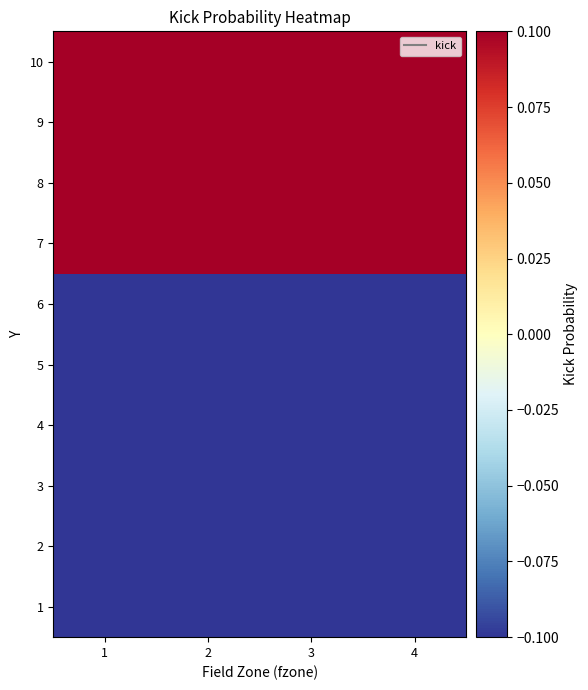

Reading left to right, transcribe all the data shown in this chart.

1: 1=-0.5	2=-0.5	3=-0.5	4=-0.5
2: 1=-0.5	2=-0.5	3=-0.5	4=-0.5
3: 1=-0.5	2=-0.5	3=-0.5	4=-0.5
4: 1=-0.5	2=-0.5	3=-0.5	4=-0.5
5: 1=-0.5	2=-0.5	3=-0.5	4=-0.5
6: 1=-0.5	2=-0.5	3=-0.5	4=-0.5
7: 1=0.4	2=0.5	3=0.5	4=0.5
8: 1=0.4	2=0.5	3=0.5	4=0.5
9: 1=0.5	2=0.5	3=0.5	4=0.5
10: 1=0.4	2=0.5	3=0.5	4=0.5